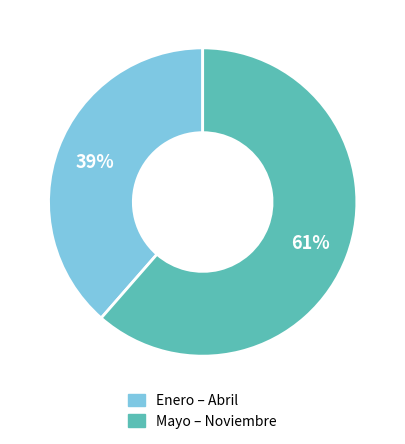

Does any single category account for the majority?

Yes